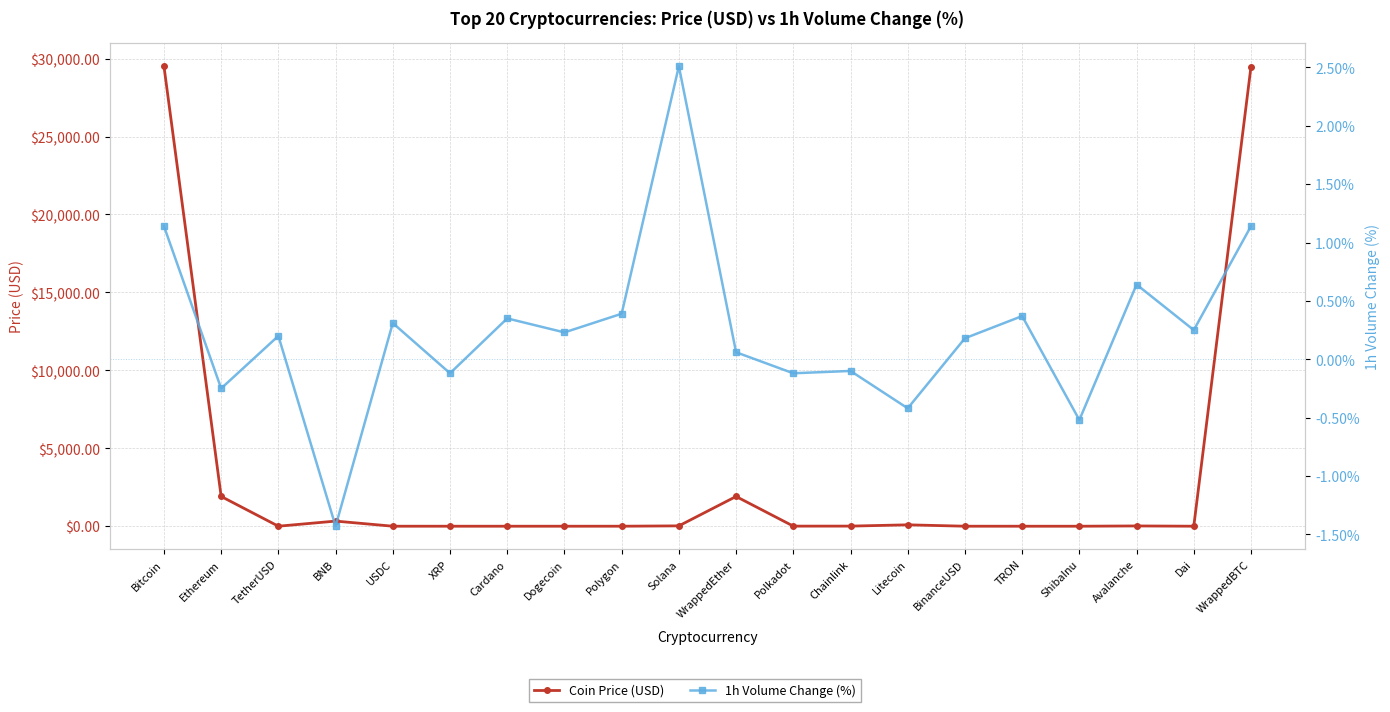

How many data points does each series have?

20